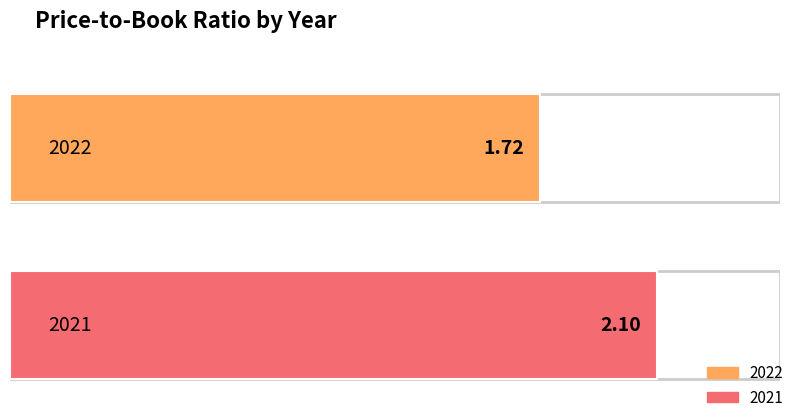

Does the chart contain any negative values?

No